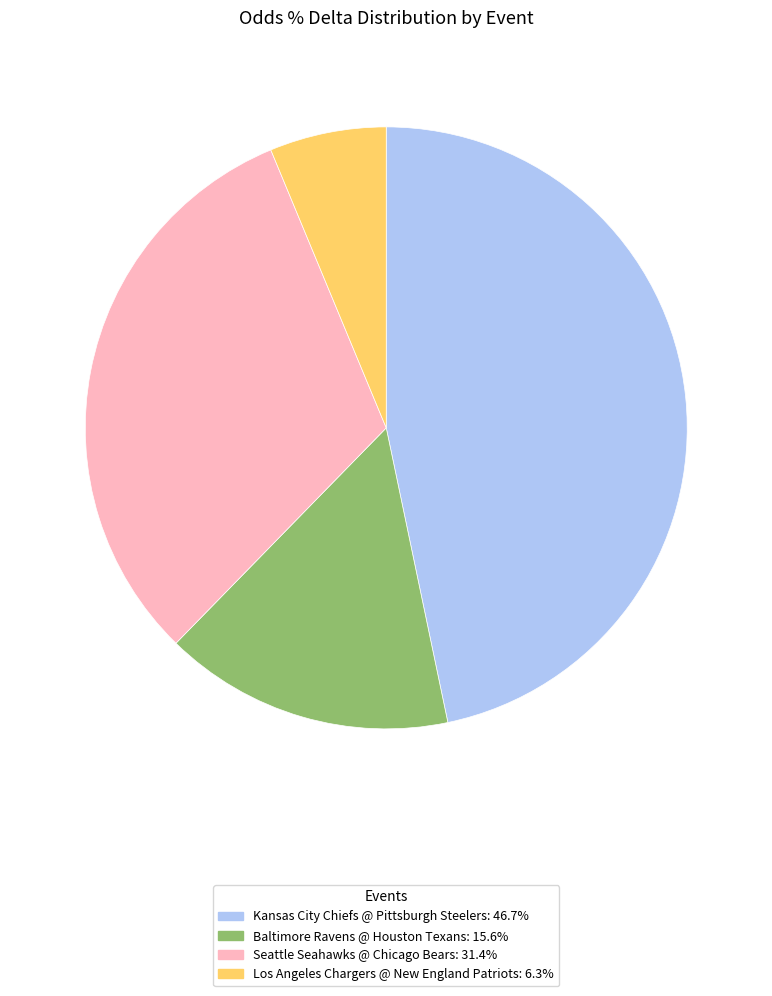

What is the largest slice in the pie chart?

Kansas City Chiefs @ Pittsburgh Steelers